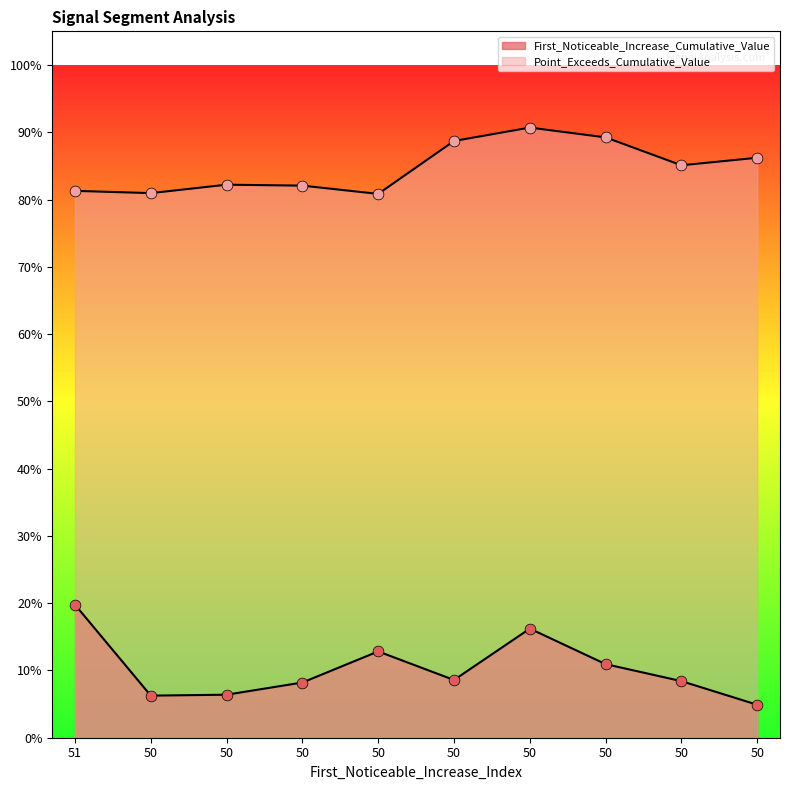

Which series has the largest Y range (max minus min)?

First_Noticeable_Increase_Cumulative_Value